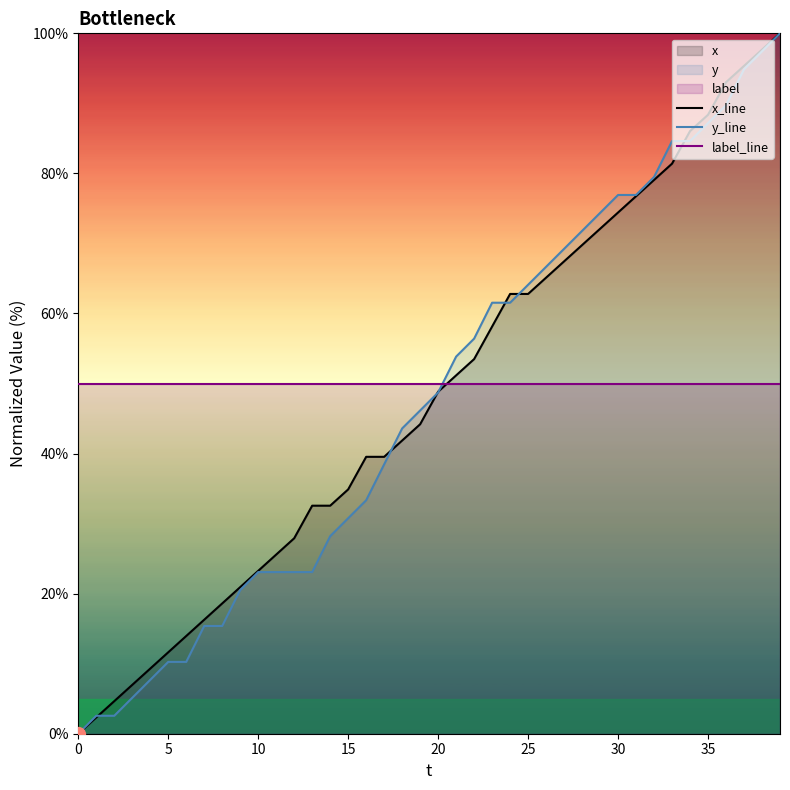

True or false: x_line has a value of 59.5 at 16.

False